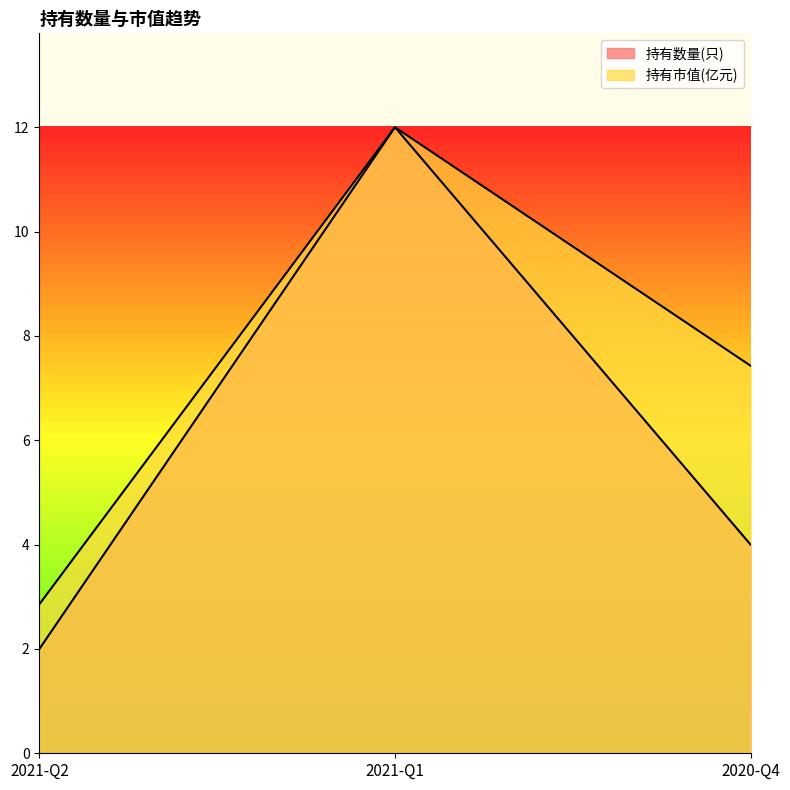

Rank the series by their maximum value, from highest to lowest.

持有数量(只), 持有市值(亿元)